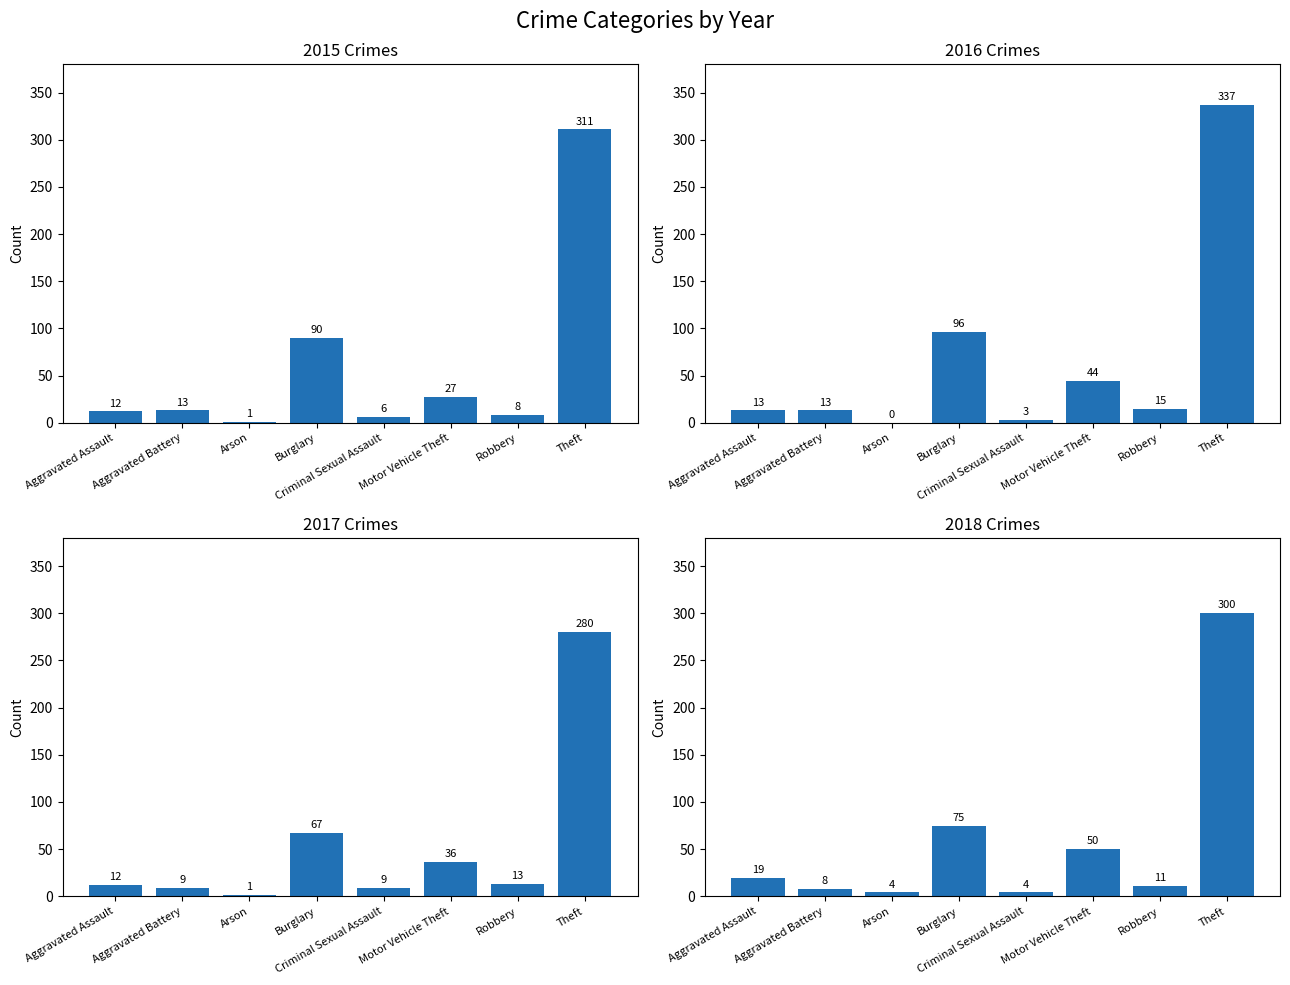

What is the value of the 2018 bar at the 2nd from the left?

8